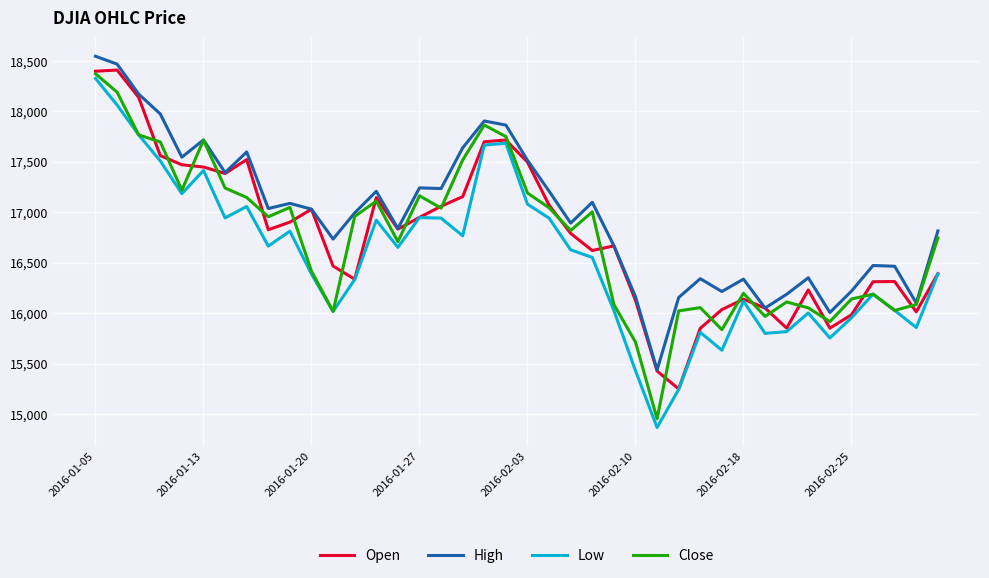

Which series has the largest range (max minus min)?

Low